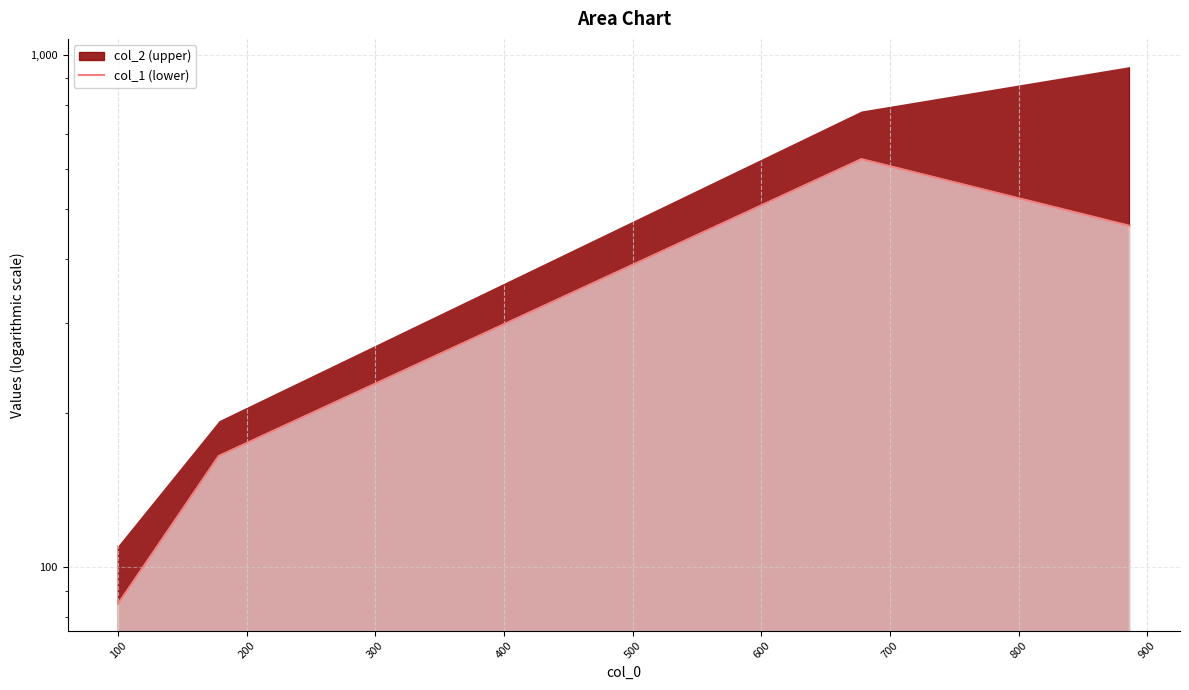

True or false: col_1 has more than 0 interior local peaks.

True